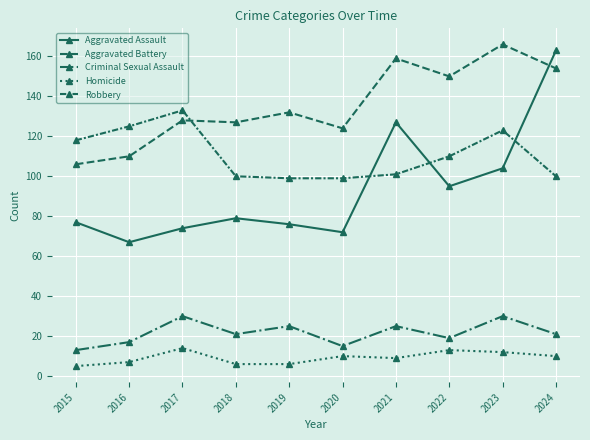

Count the Criminal Sexual Assault values in the range 17 to 25.

6